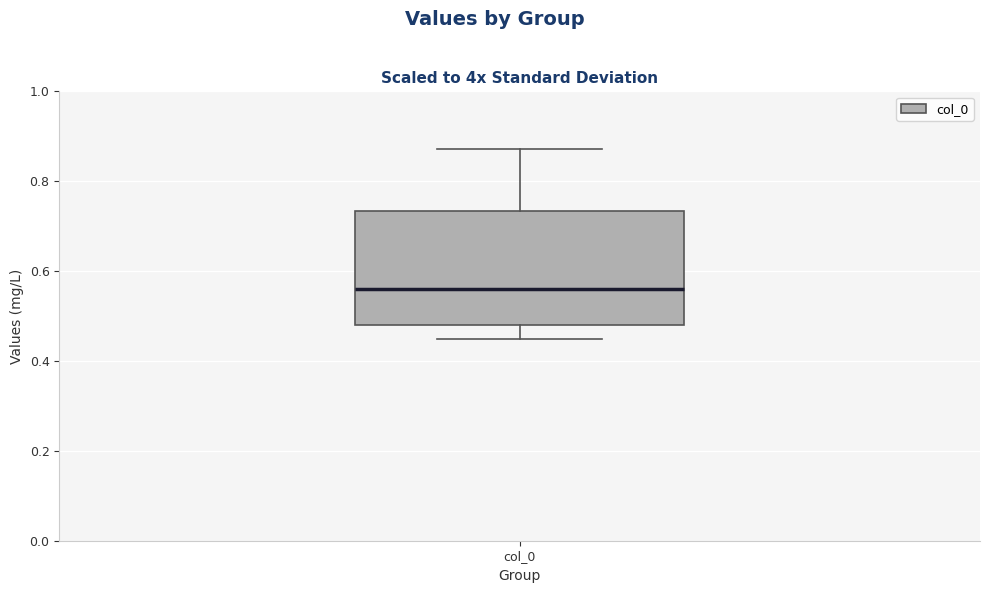

Where does the upper whisker of the box for col_0 end on the y-axis? The values are not printed on the chart, so give them approximately, as read against the axis.

0.88